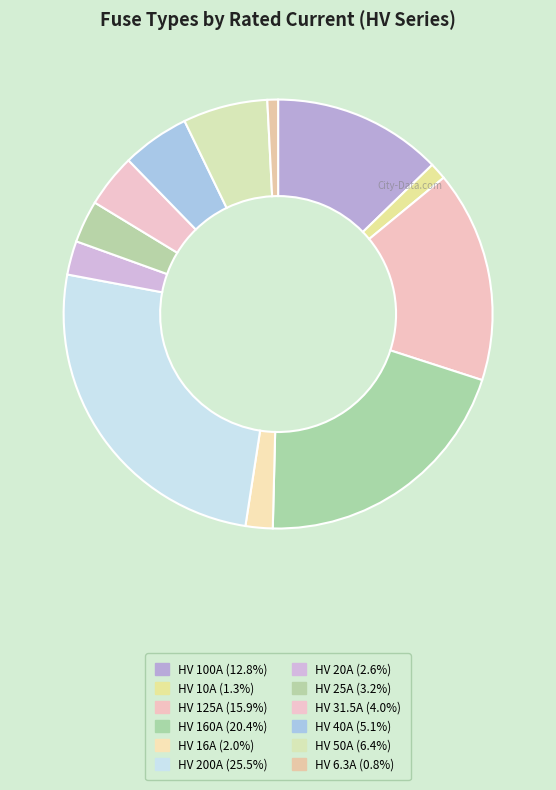

To the nearest percent, what percentage of the pie is HV 25A?

3%